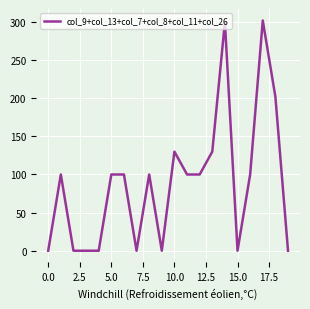

What is the maximum value shown in the chart?

302